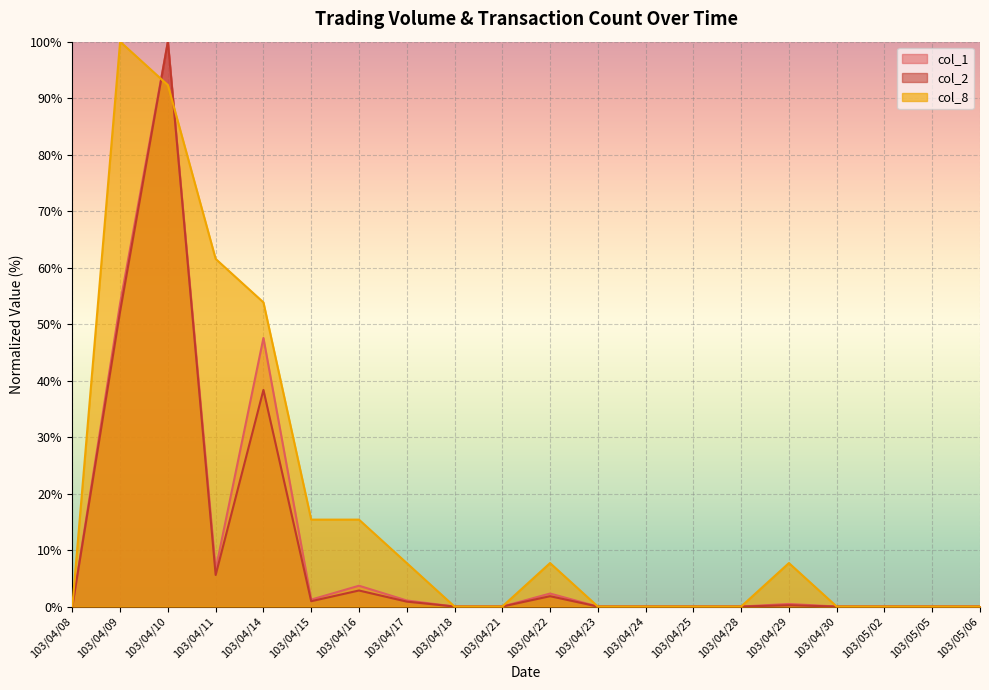

Between which two adjacent categories do col_2 and col_8 first intersect?

103/04/09 and 103/04/10